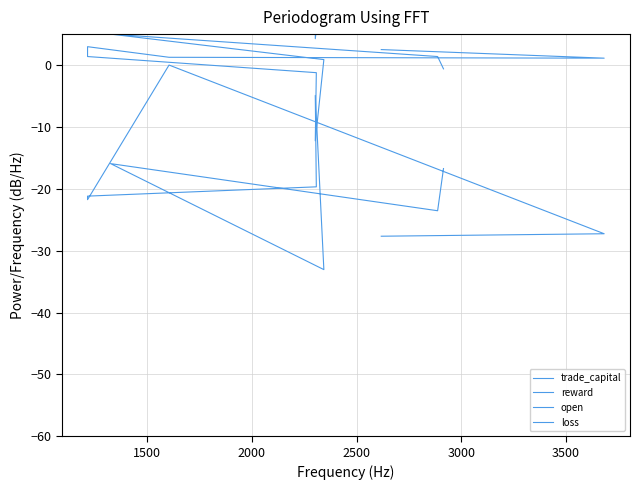

True or false: loss and reward intersect in this chart.

False